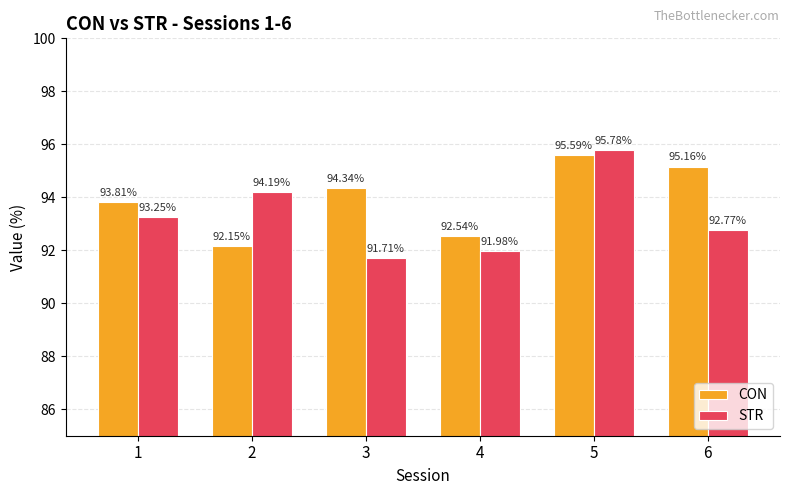

Which series has the largest range (max minus min)?

STR